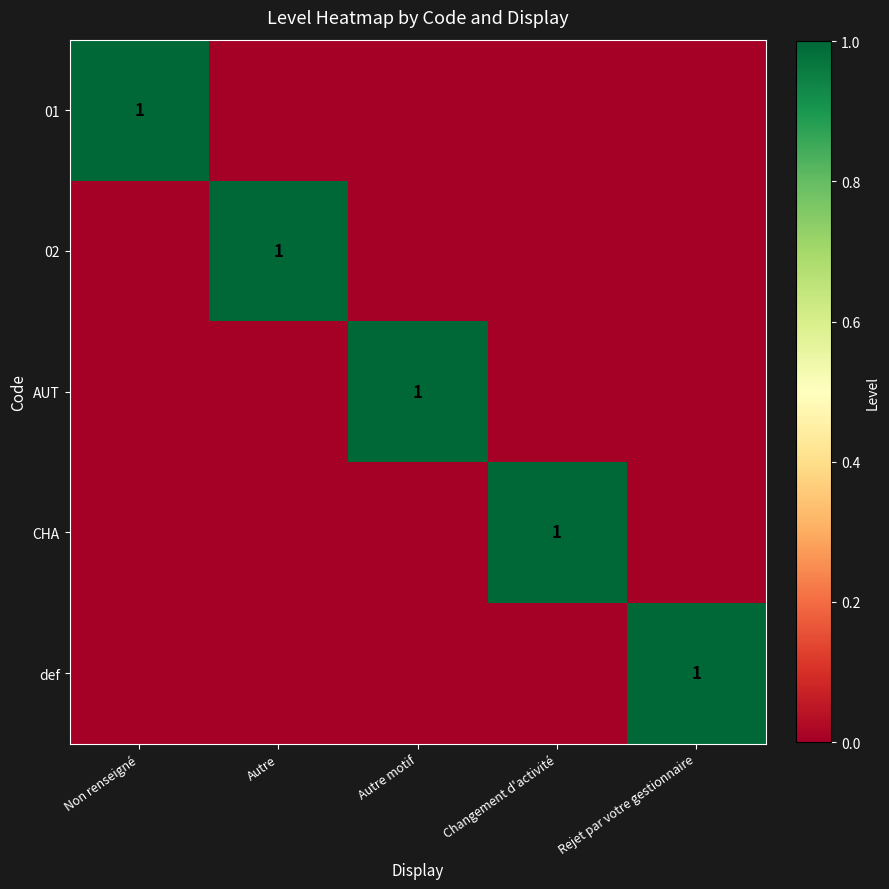

How many positive values does the CHA series have?

1